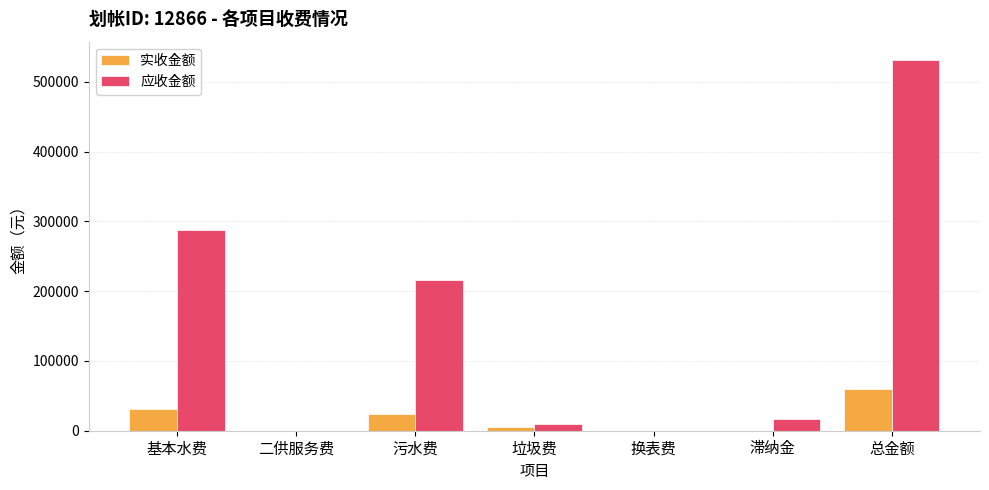

What is the spread (max minus min) of values at 垃圾费?

4469.3